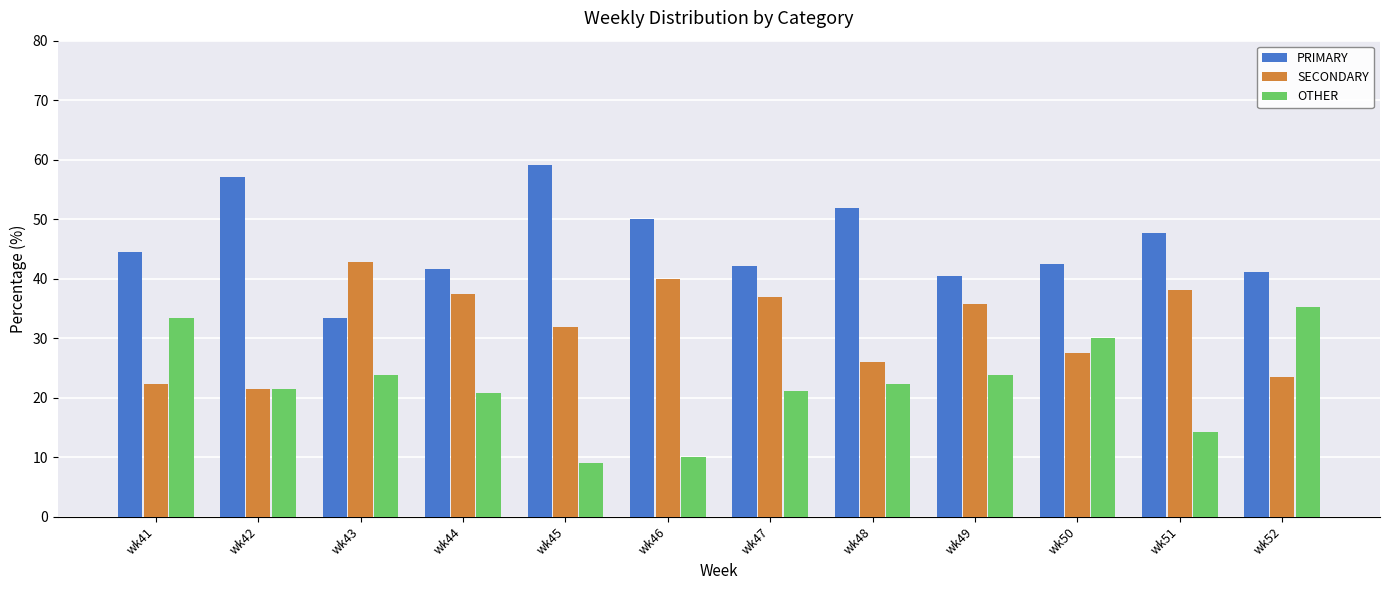

What is the greatest value displayed?

59.1